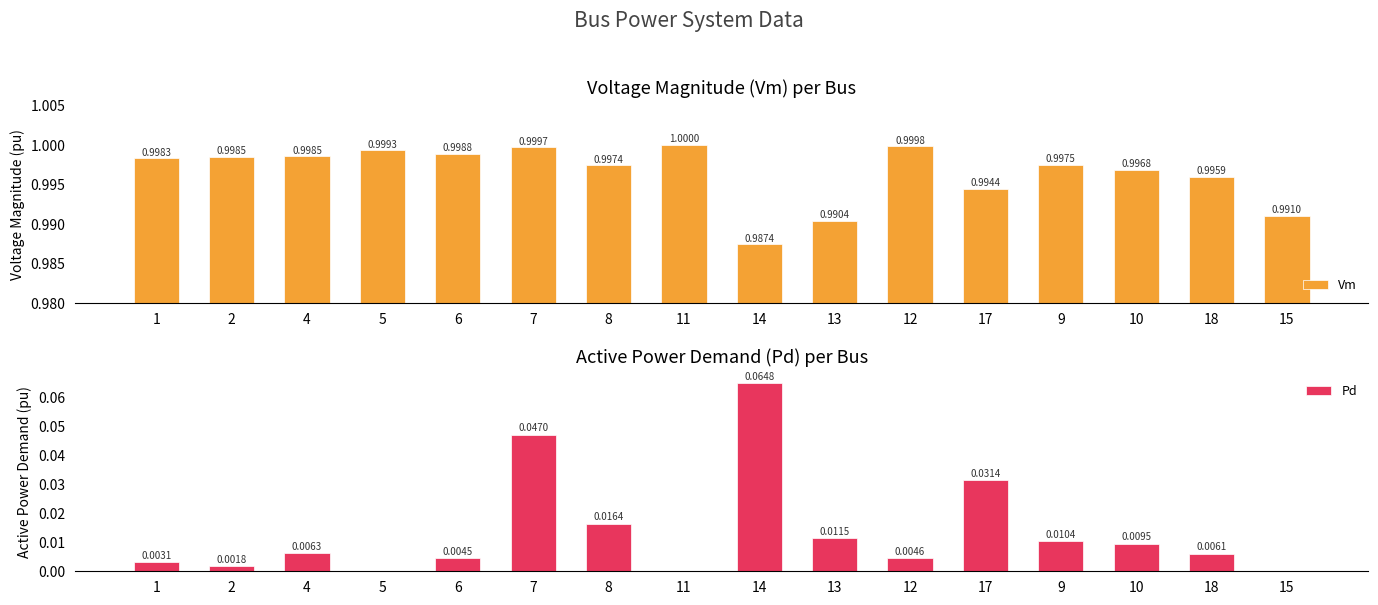

Which series has the largest total across all categories?

Vm